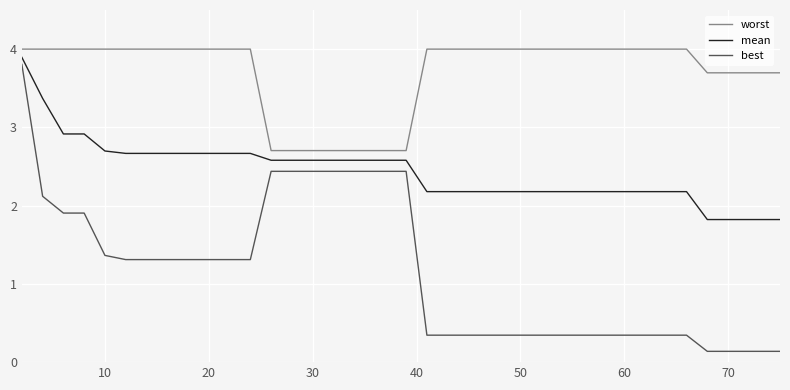

Which series has the largest range (max minus min)?

best